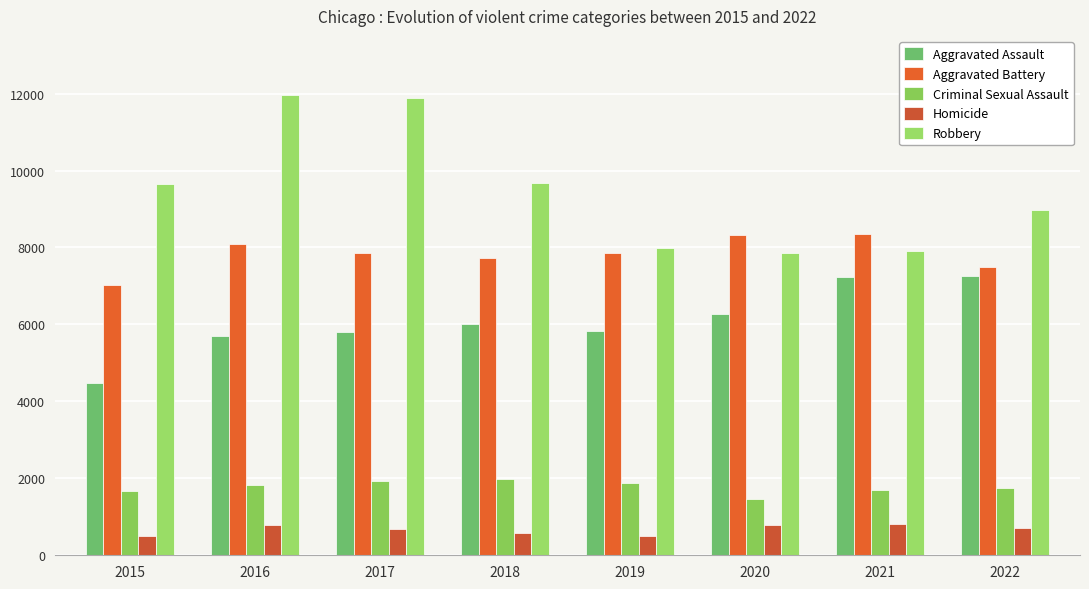

What is the value of the Aggravated Battery bar at the 5th from the left?

7857